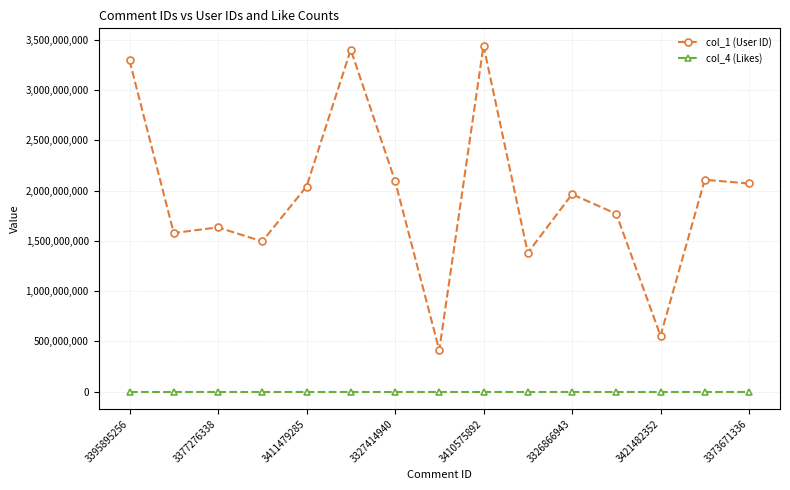

What is the maximum value shown in the chart?

3441605017